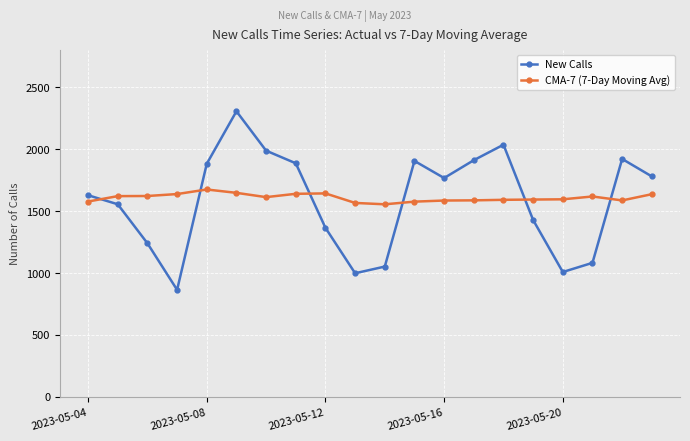

What is the smallest value displayed?

864.0